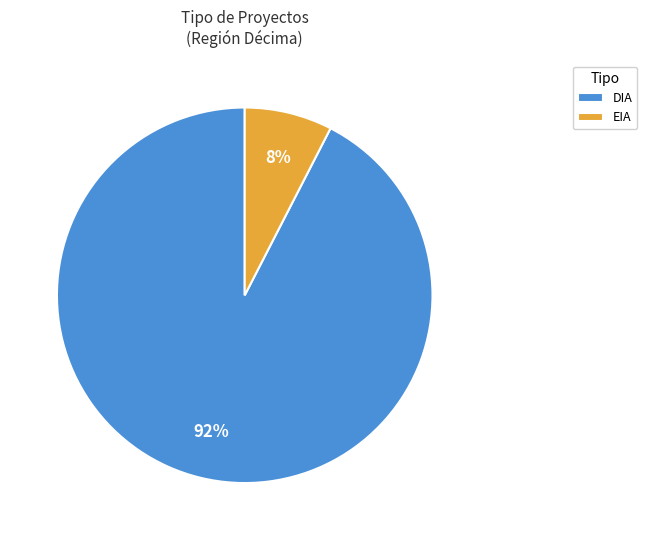

Which slice is the smallest?

EIA